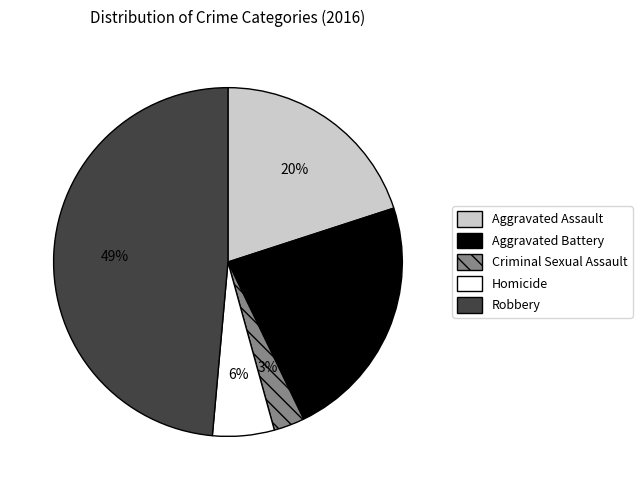

Is there any slice that represents more than half of the pie?

No